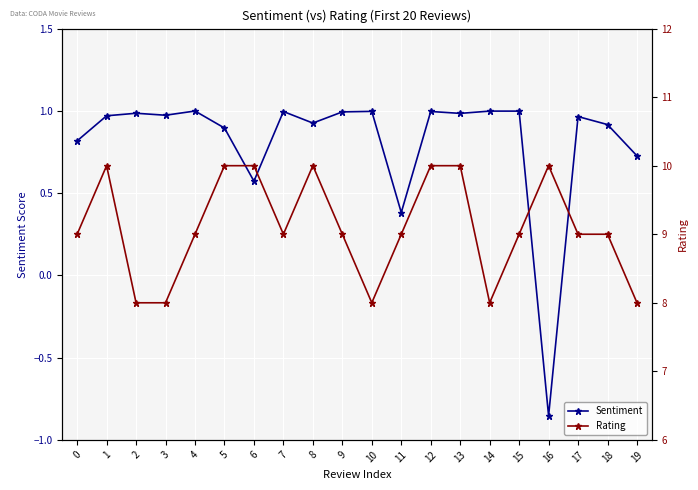

At which category does Rating reach its first local valley?

7